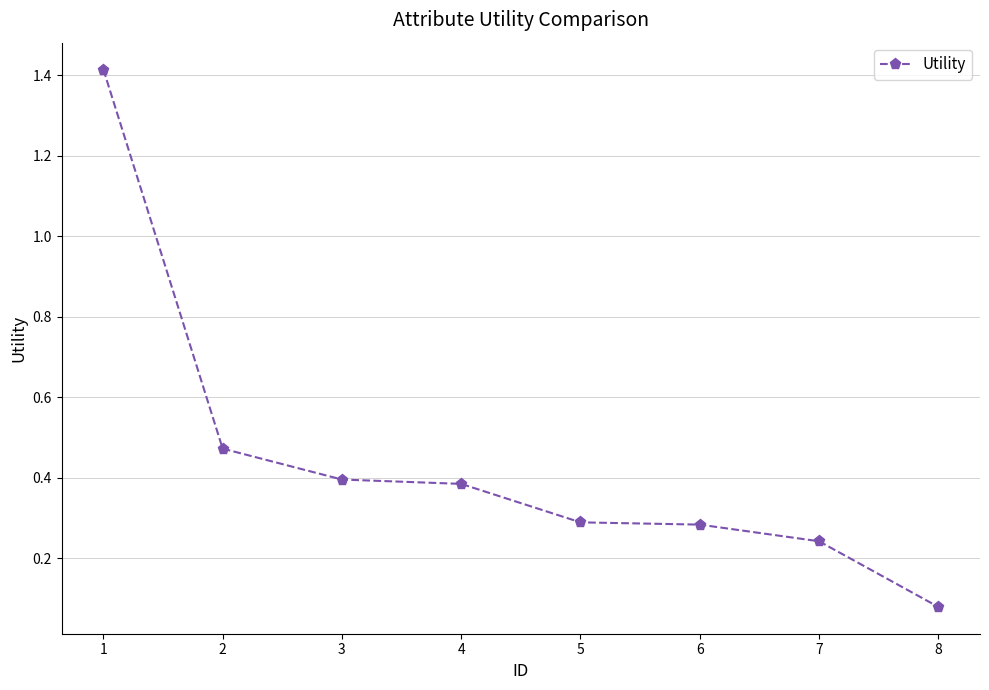

Is it true that the value at 1 is 1.4?

True